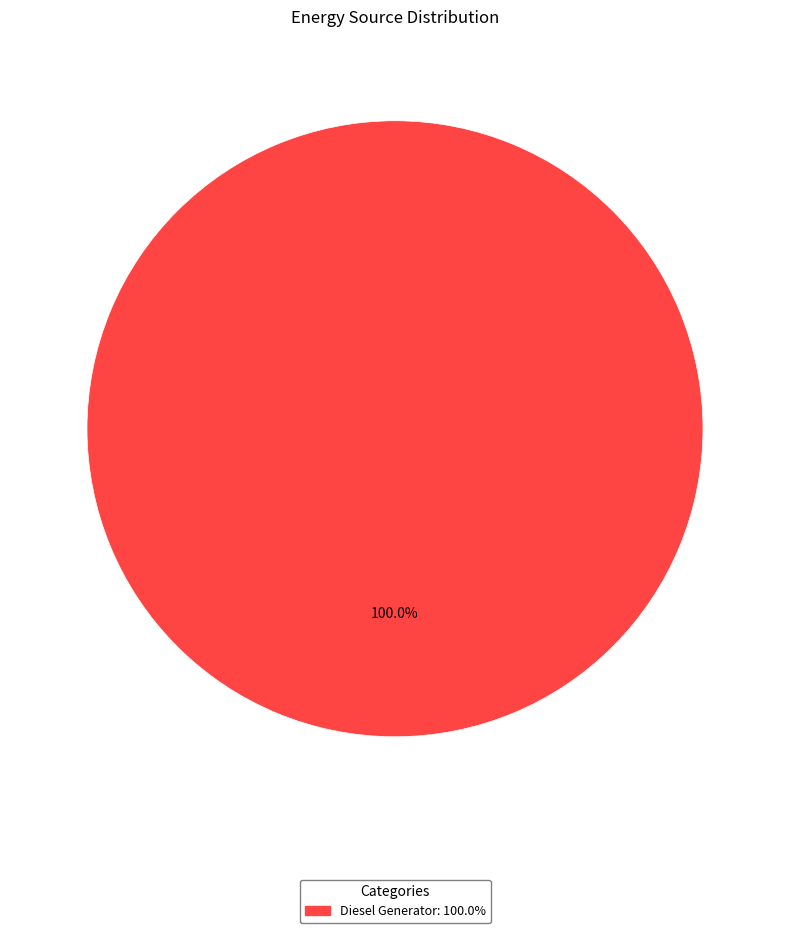

Is there any slice that represents more than half of the pie?

Yes